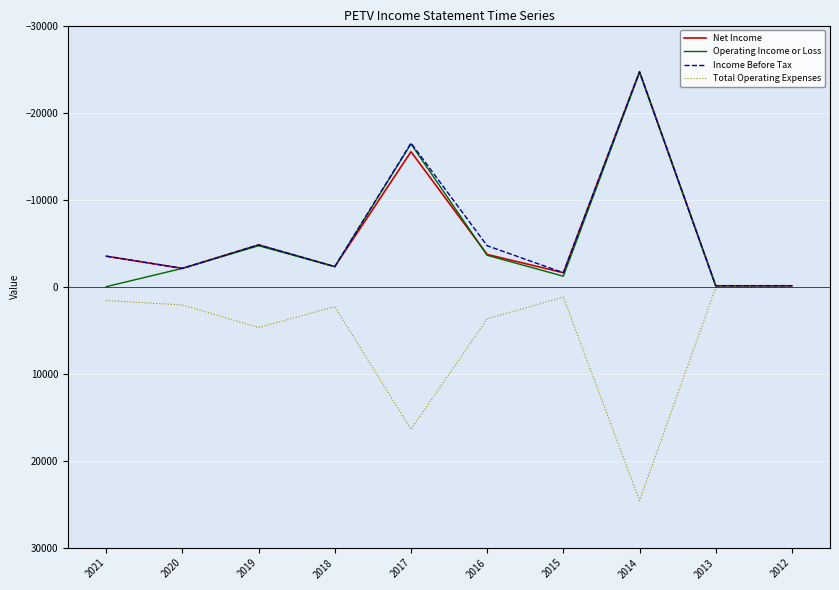

What is the difference between the highest and lowest values at 2019?

9500